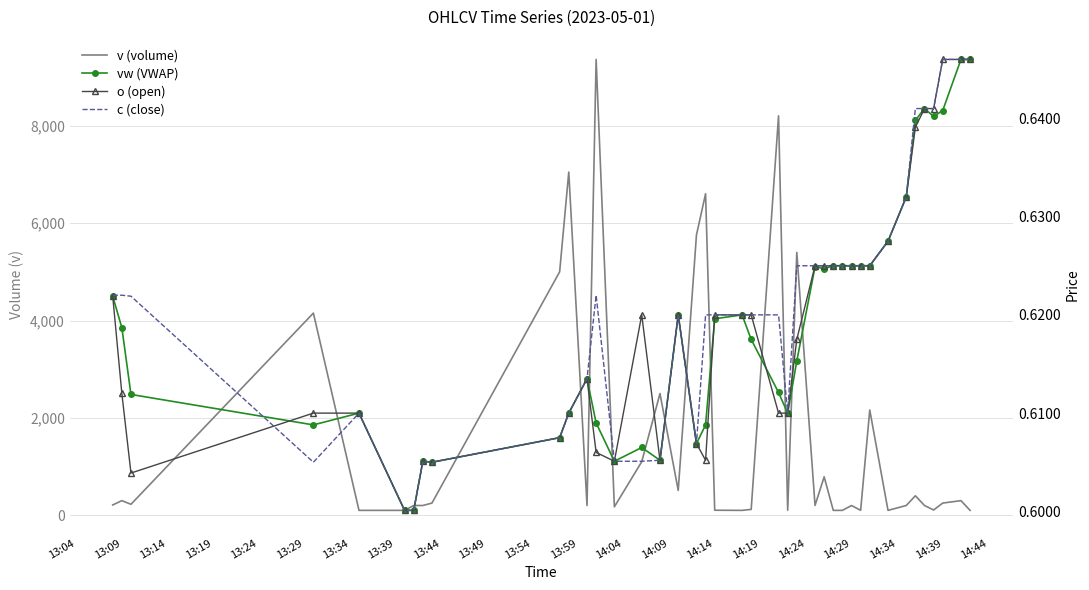

What are all the series names shown in the legend?

v (volume), vw (VWAP), o (open), c (close)